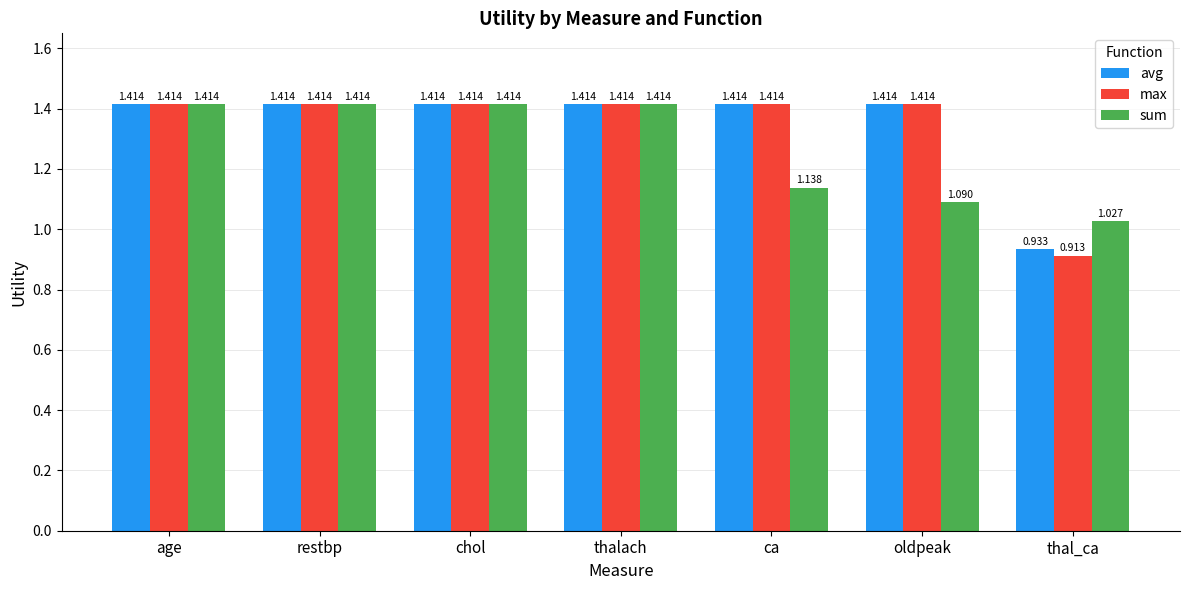

What is the difference between the second highest and minimum values in the max series?

0.5